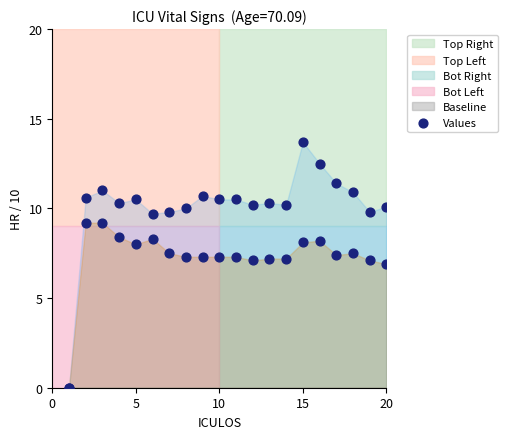

Between 5 and 20, which is larger?

5